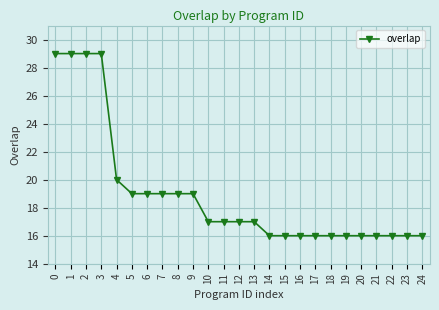

What is the value of the 3rd point from the left?

29